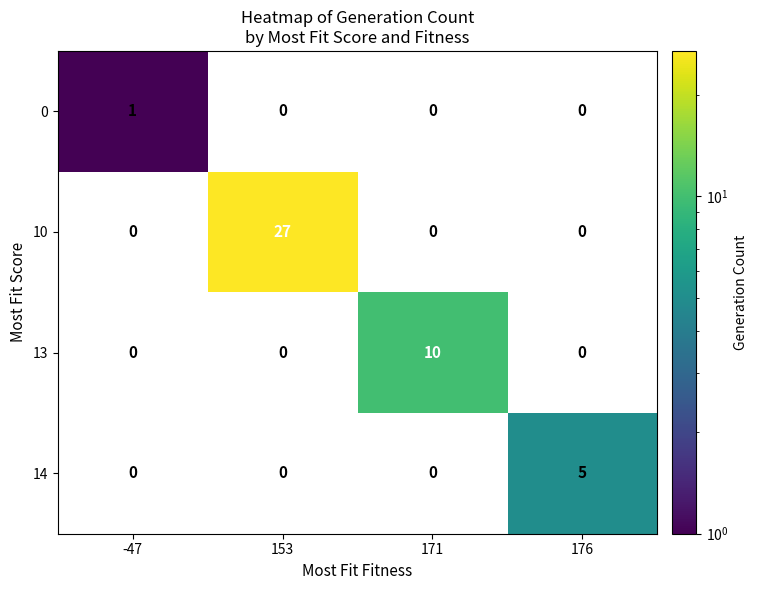

At which category does the chart reach its peak across all series?

153